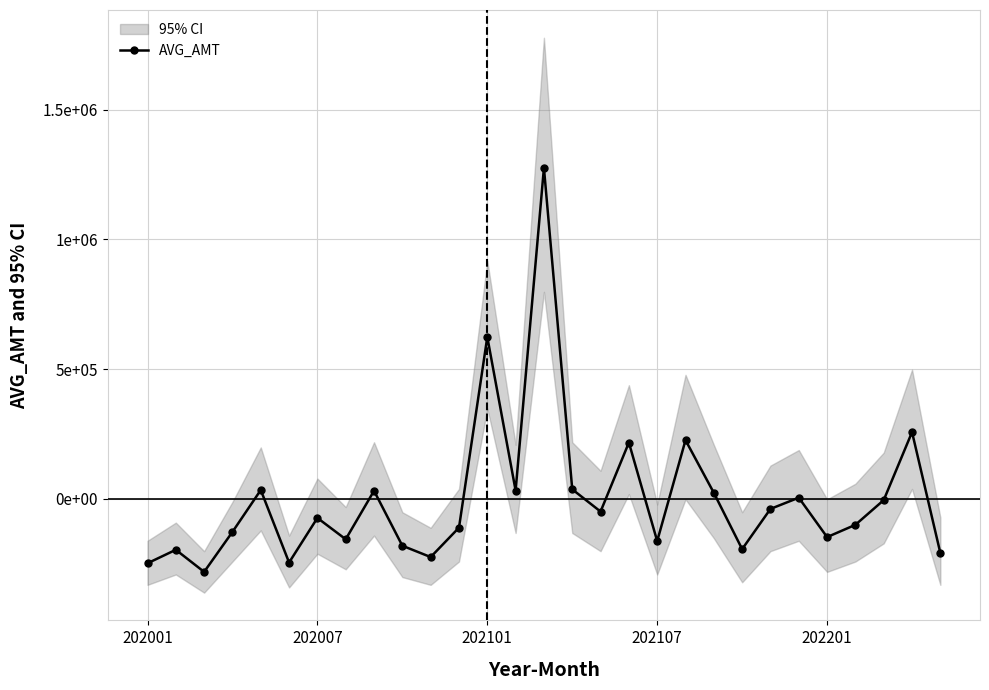

What position from the right is 5?

24